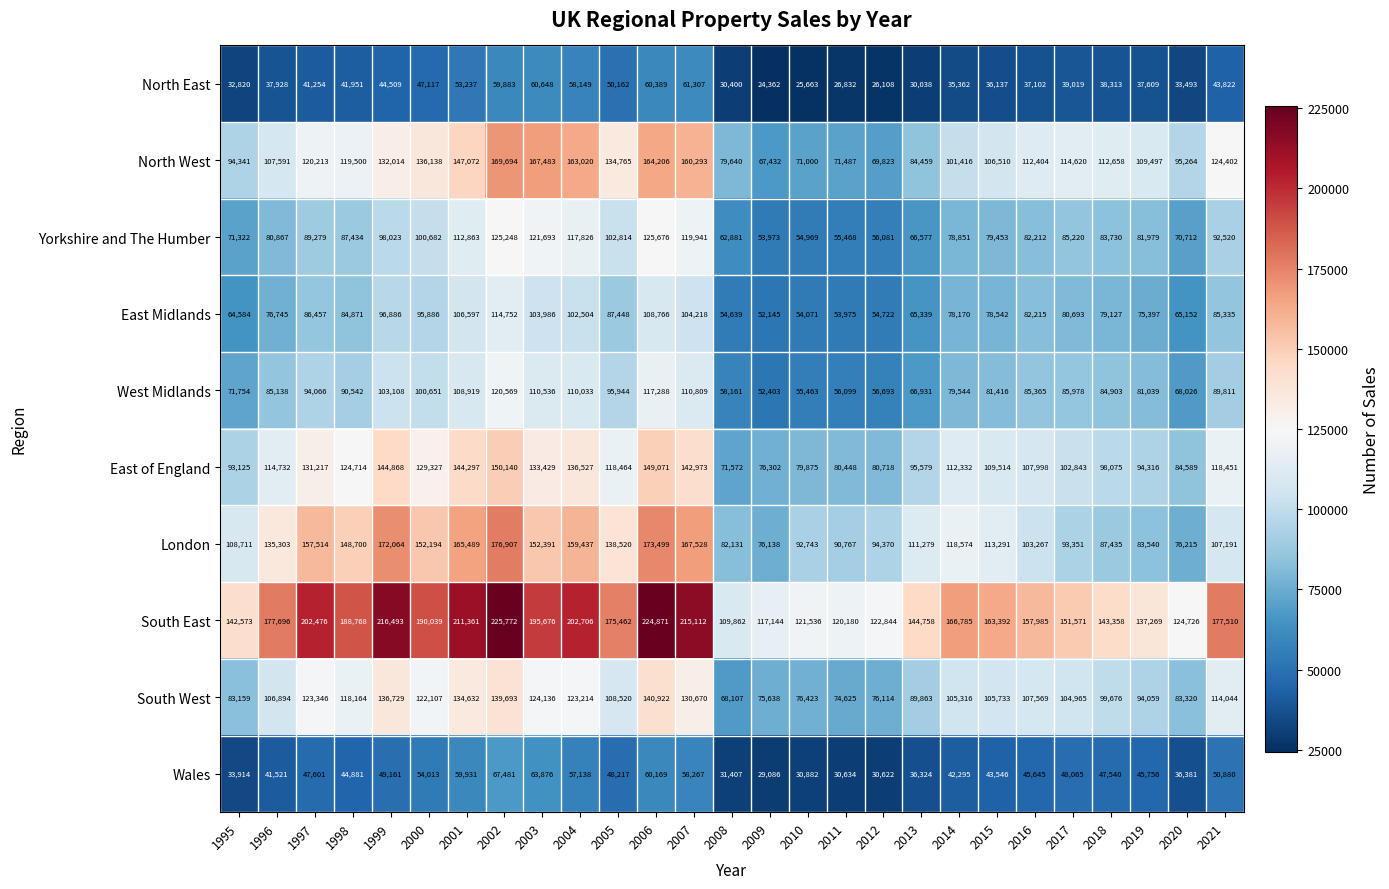

How many data points in Yorkshire and The Humber are less than 83730?

13